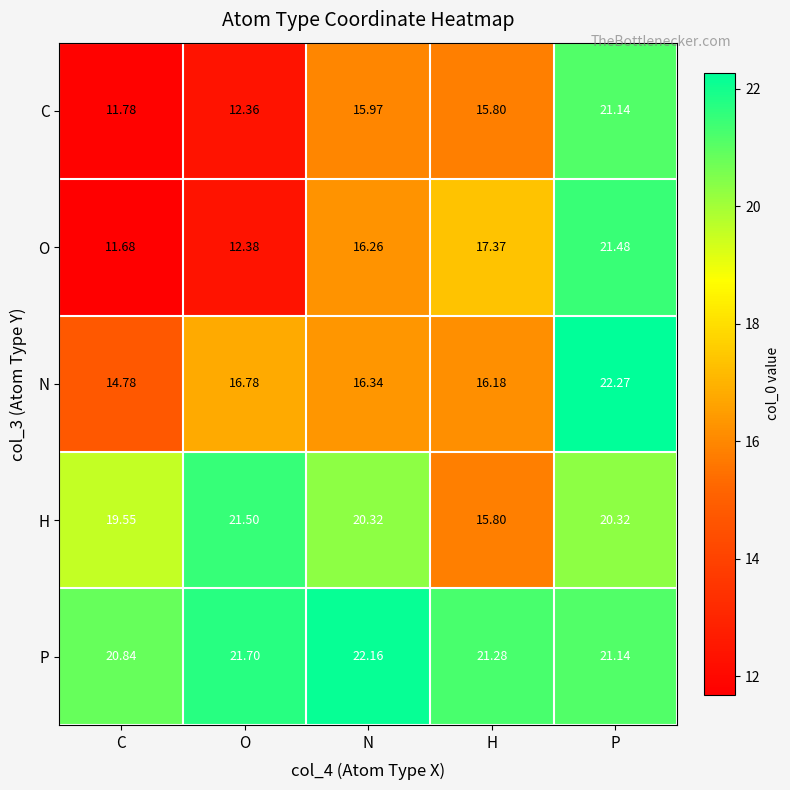

At how many categories does at least one series exceed 18?

5